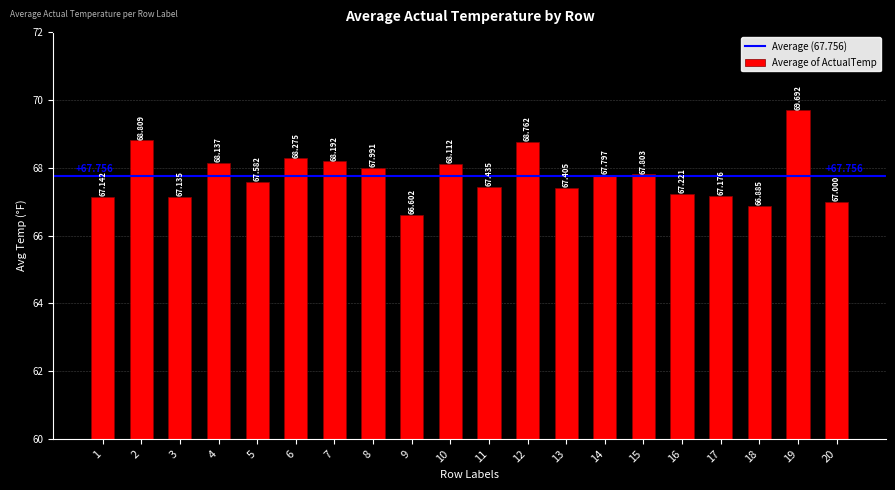

How many distinct data groups are displayed?

1